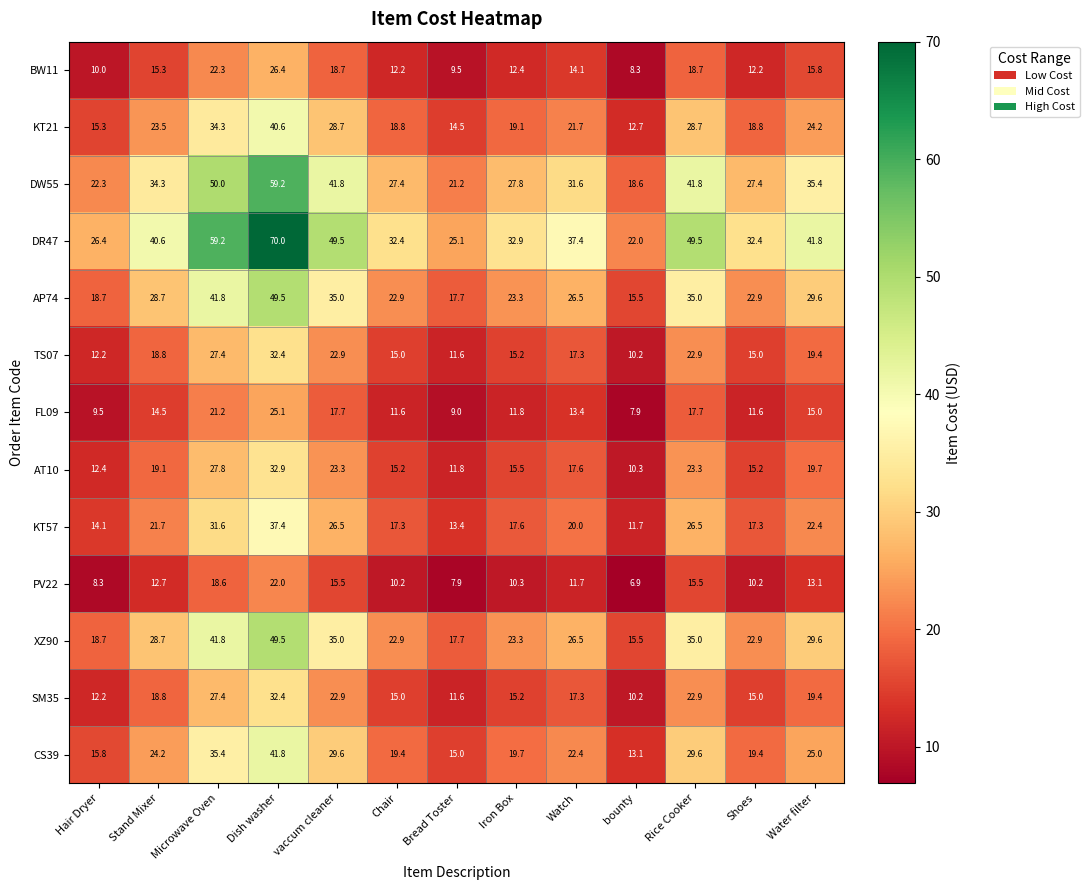

At which category does the chart reach its peak across all series?

Dish washer